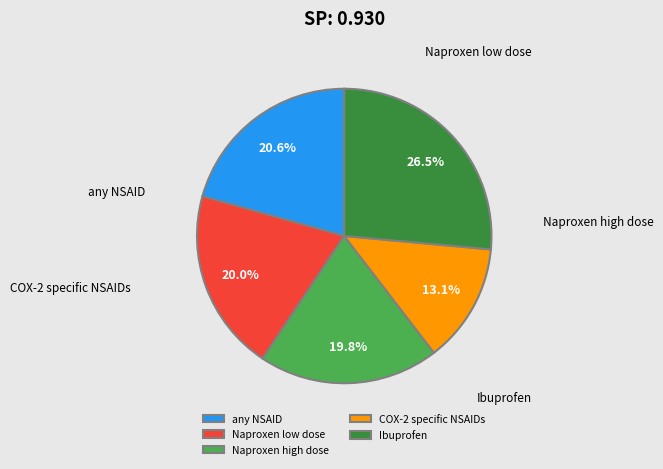

To the nearest percent, what is the difference between the any NSAID and Naproxen high dose slice percentages?

1%